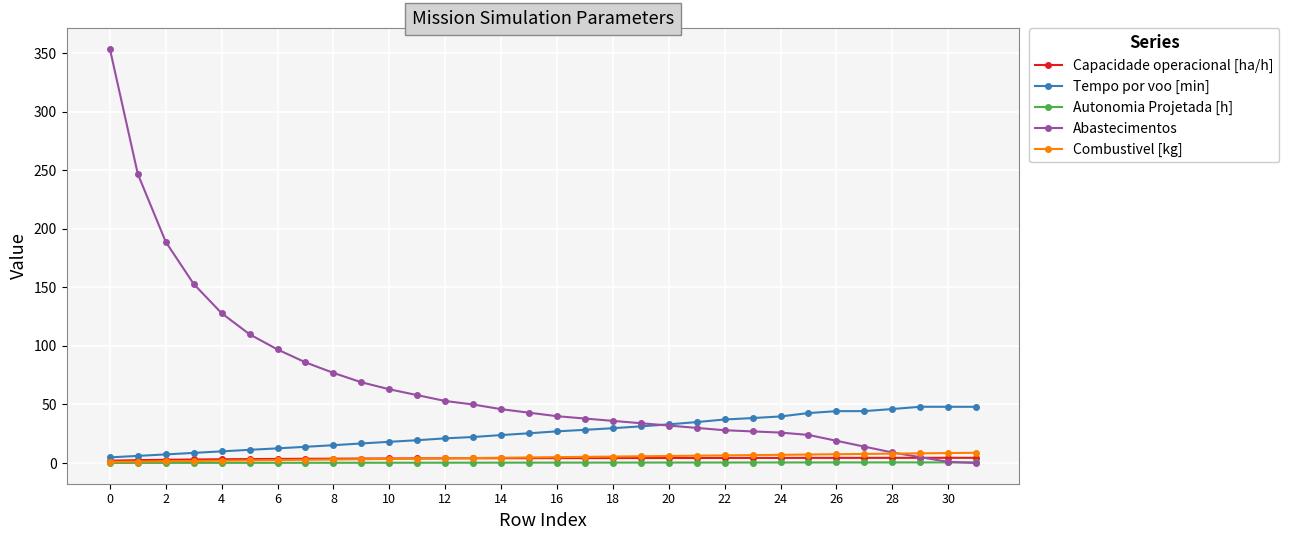

Which series has the widest spread of values?

Abastecimentos